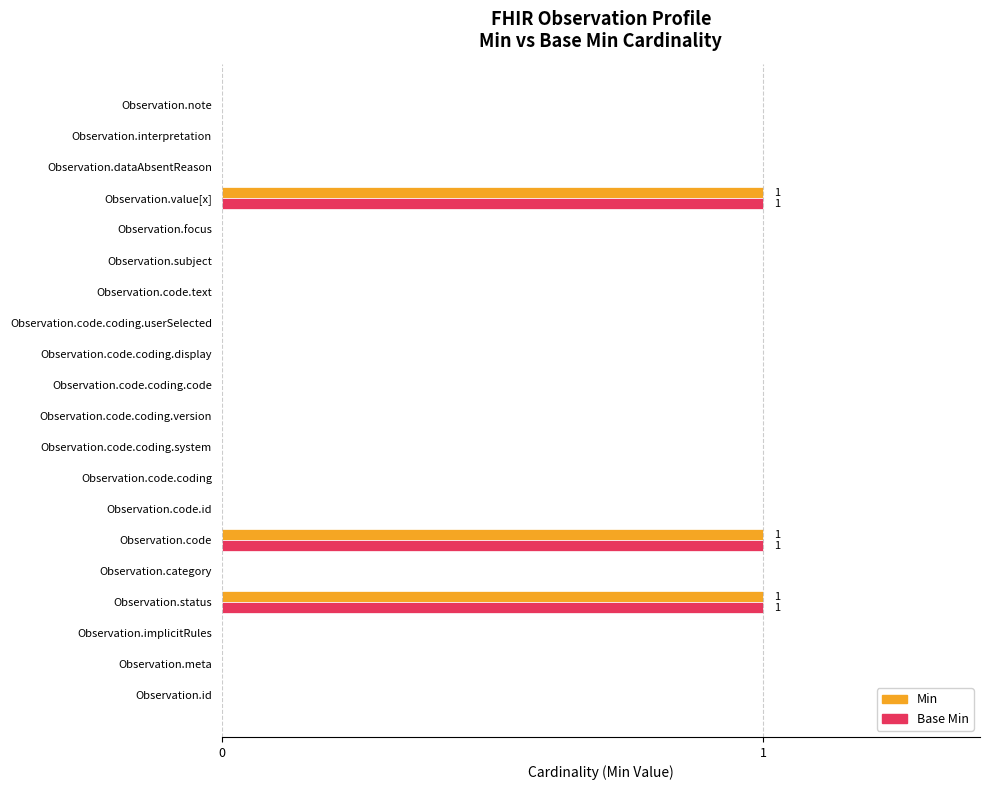

The value of Min at Observation.focus is 1. True or false?

False